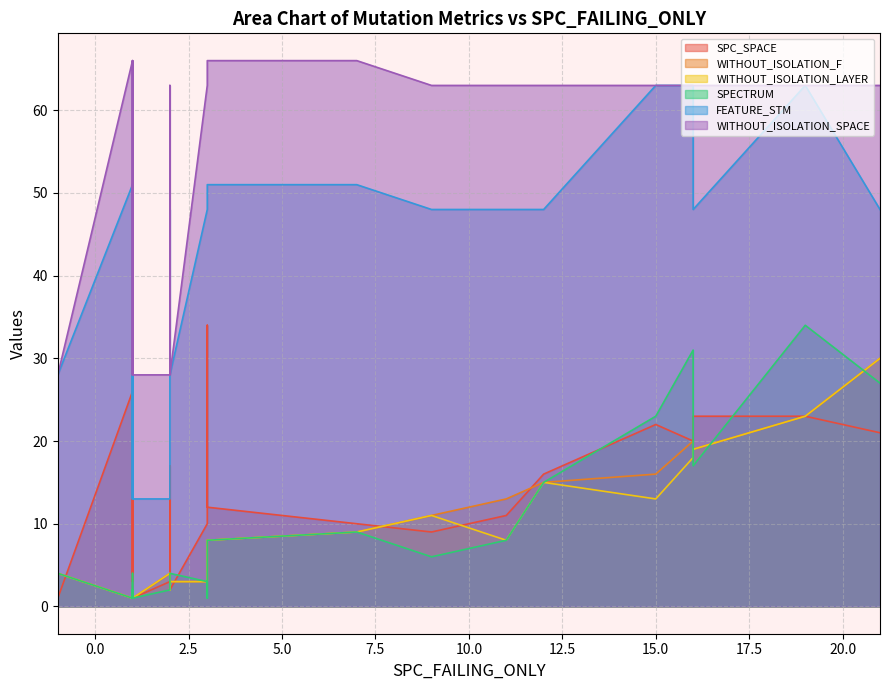

What is the minimum value for WITHOUT_ISOLATION_LAYER?

1